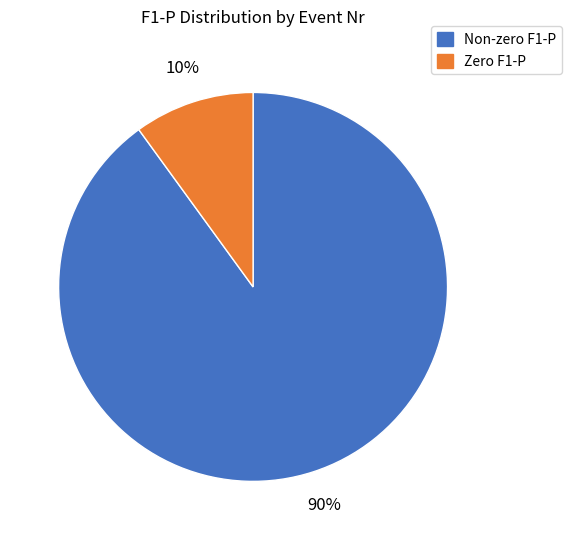

Does any single category account for the majority?

Yes